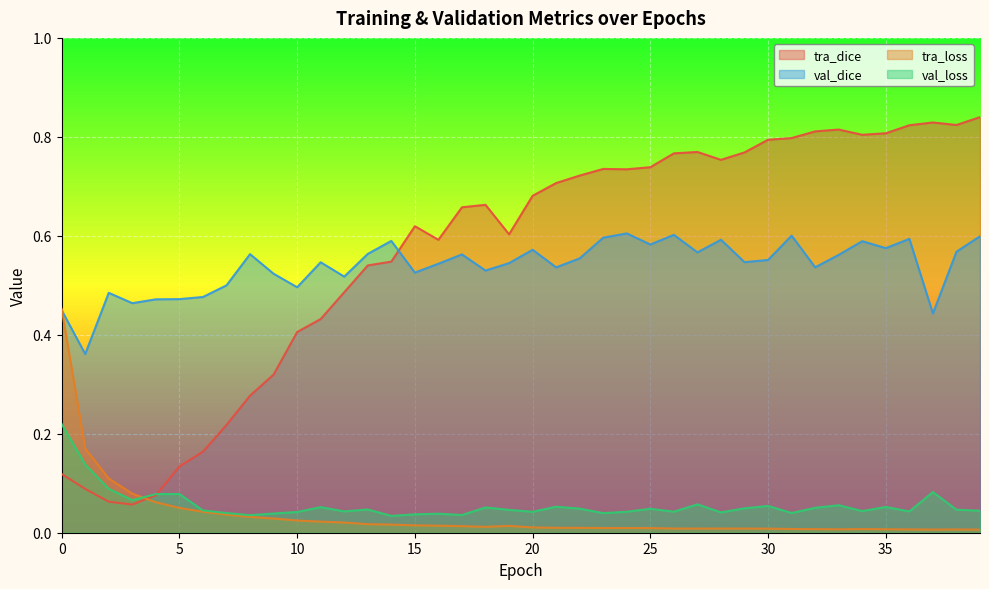

Between which two adjacent categories do val_dice and tra_dice first intersect?

14 and 15